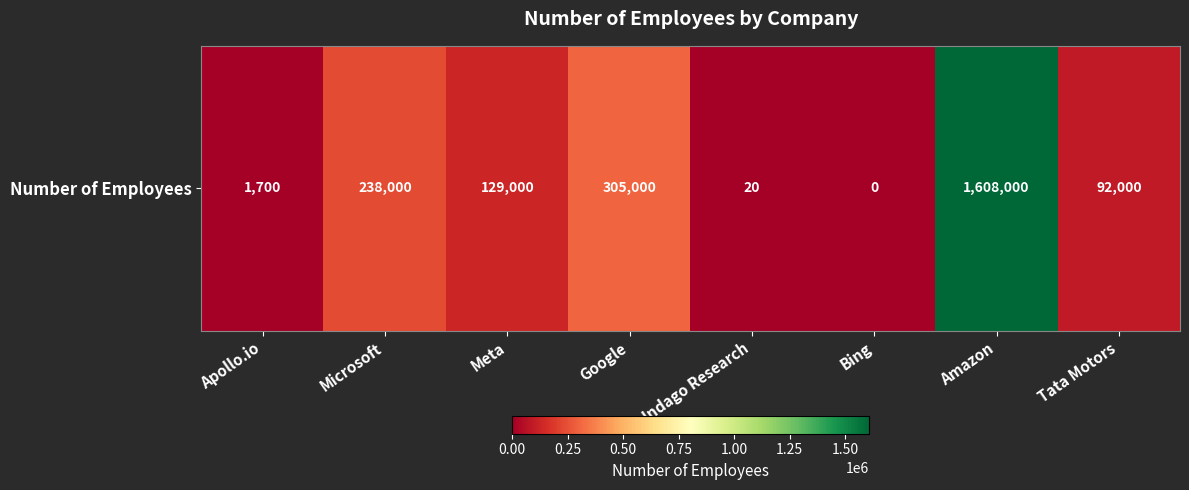

At which label does the data first exceed 129000?

Microsoft